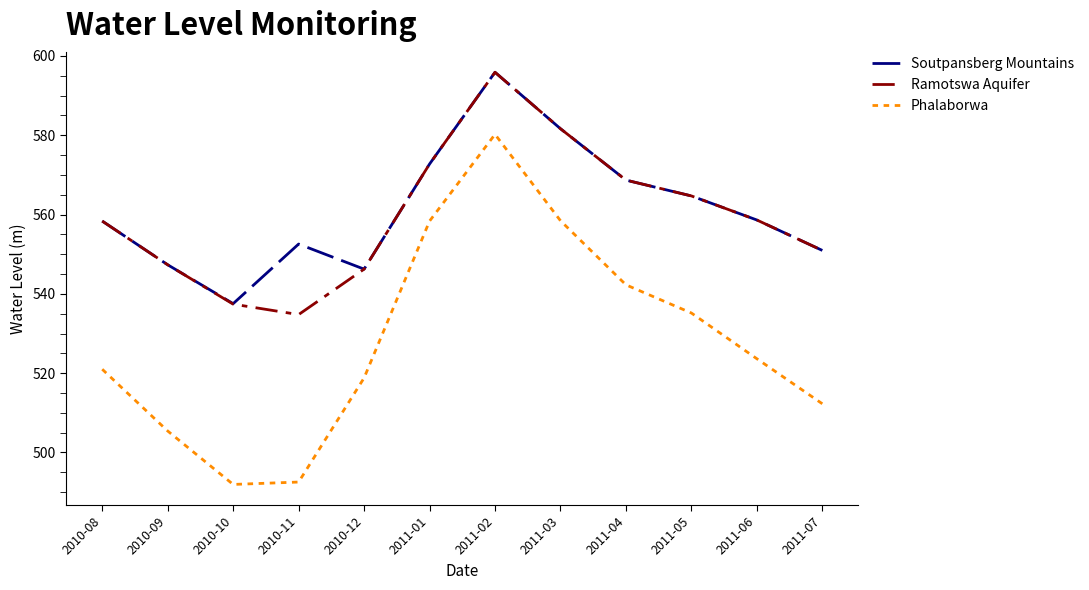

What is the total value across all series at 2011-05?

1664.6